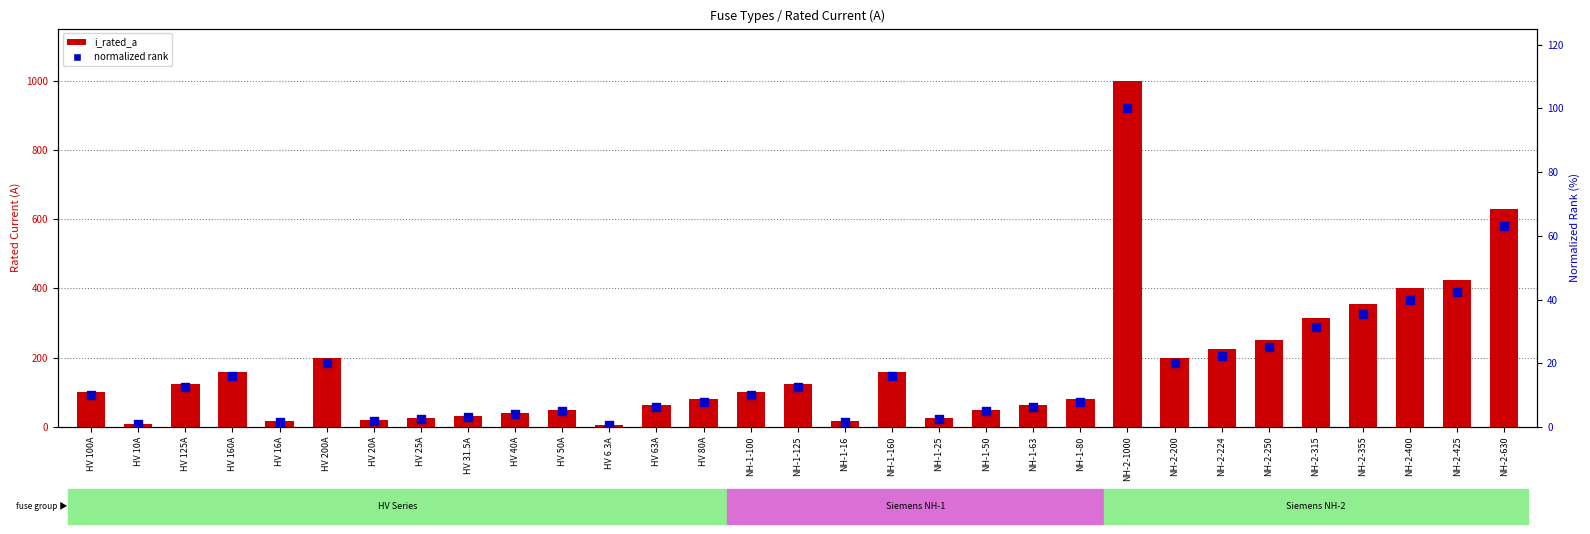

Which series reaches the minimum Y coordinate?

normalized rank